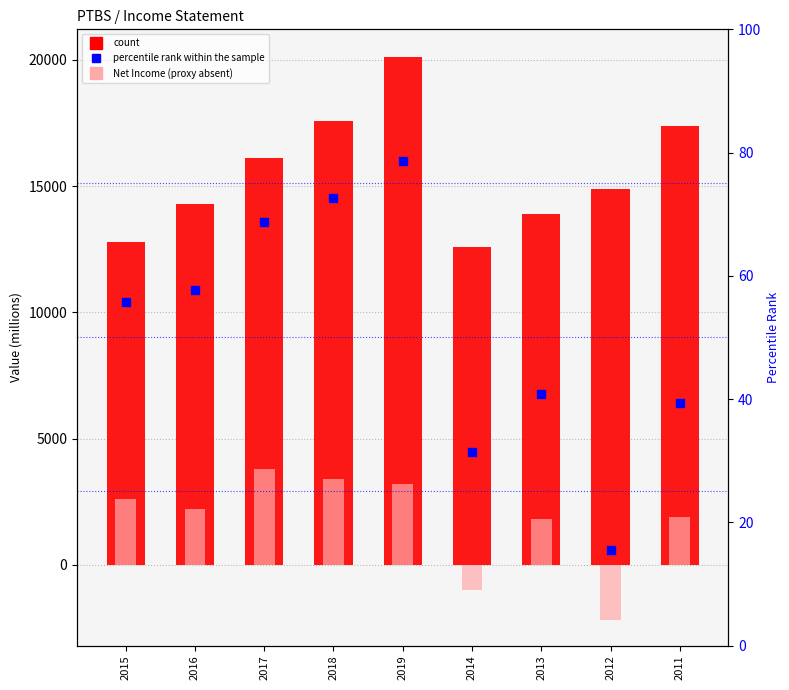

Which series has the largest total across all categories?

Total Revenue